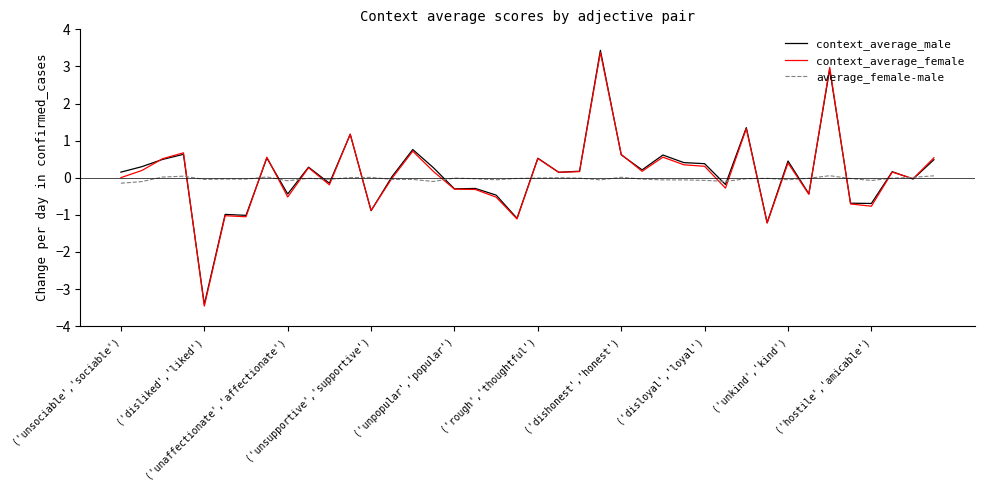

Which series has the largest range (max minus min)?

context_average_male